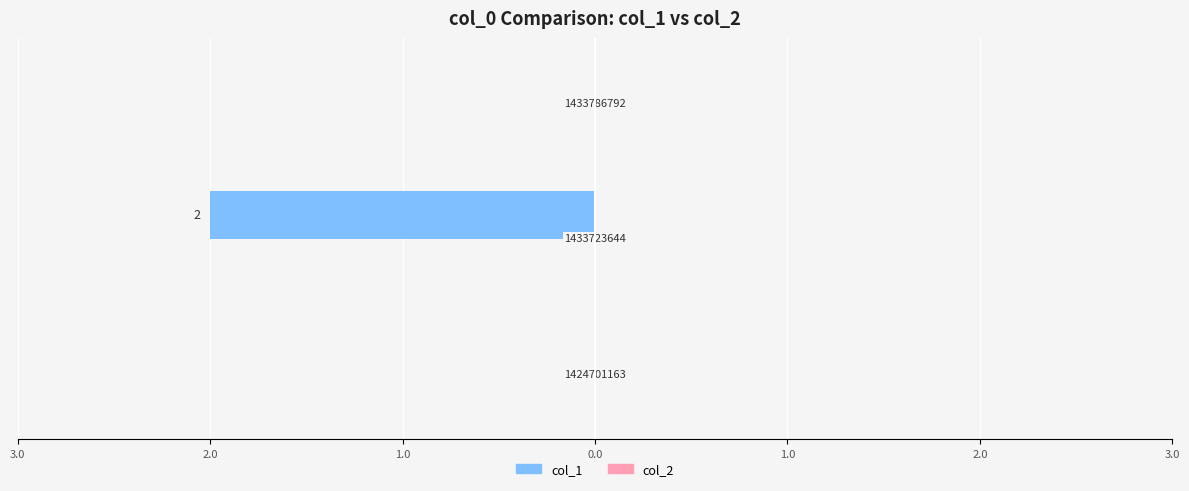

Are the bars horizontal?

Yes